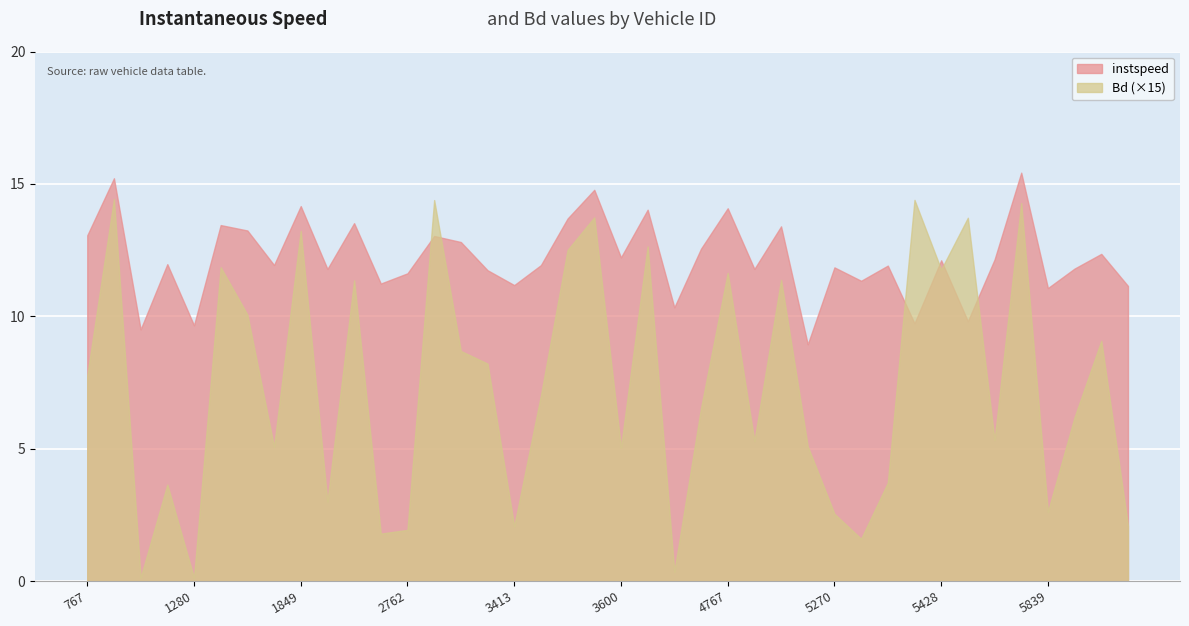

Rank the series at 3412 from lowest to highest value.

Bd, instspeed